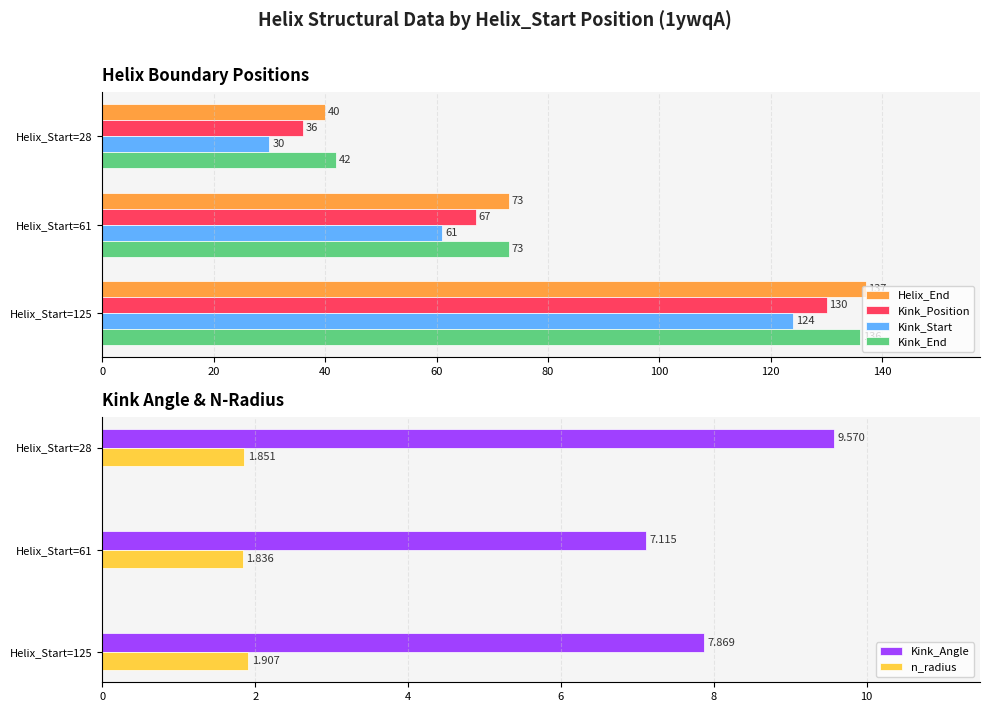

List the series in order of their peak value, highest first.

Helix_End, Kink_End, Kink_Position, Kink_Start, Kink_Angle, n_radius